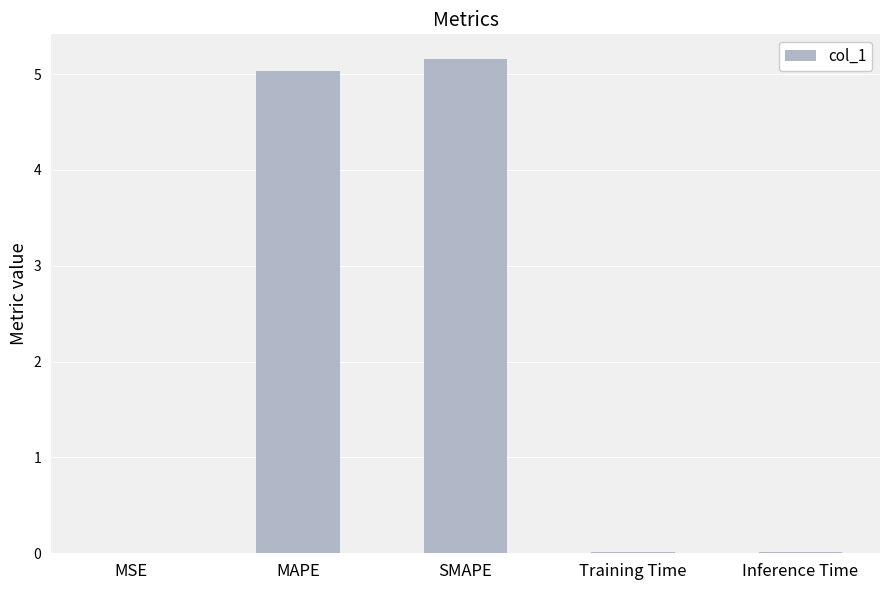

The value at MAPE is 7.1. True or false?

False